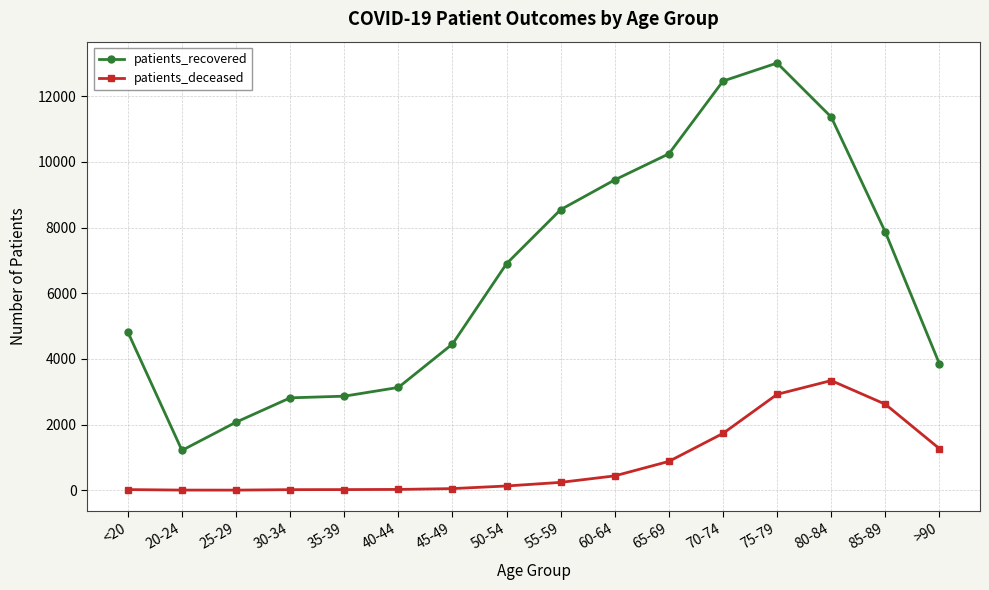

Rank the series by their maximum value, from lowest to highest.

patients_deceased, patients_recovered